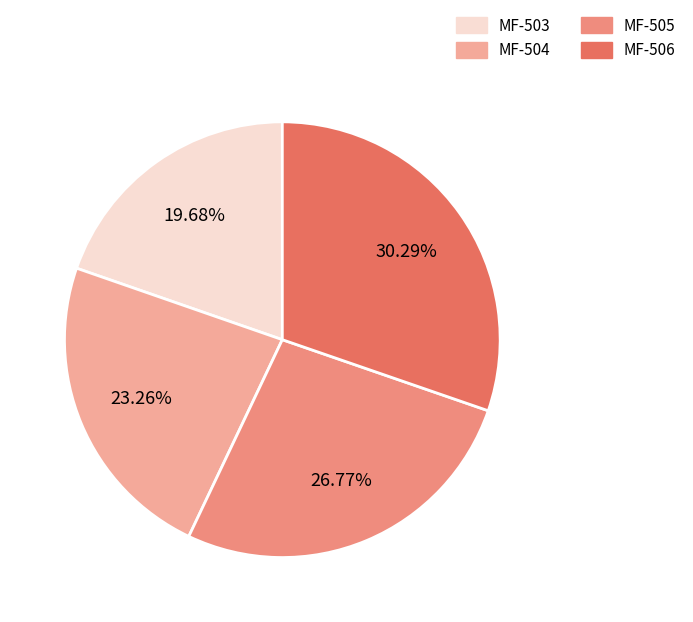

To the nearest percent, what portion does MF-504 represent?

23%